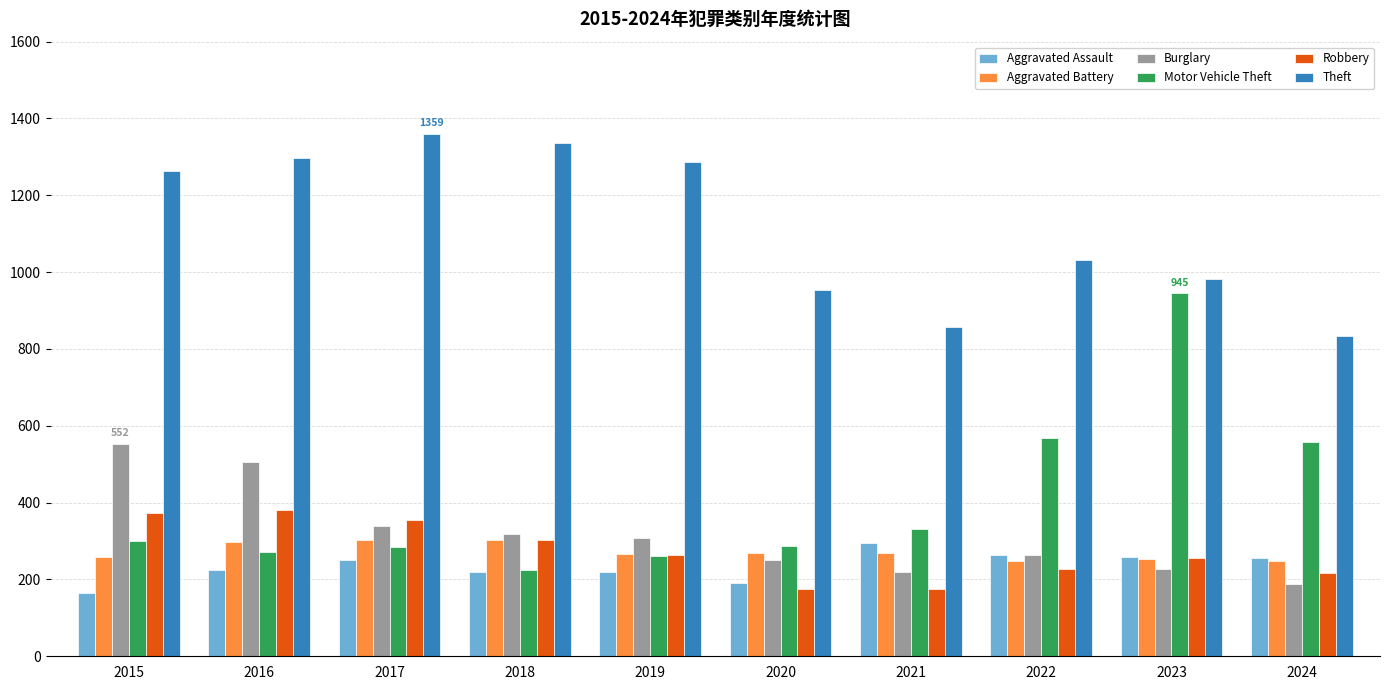

What is the sum of all Aggravated Assault values?

2346